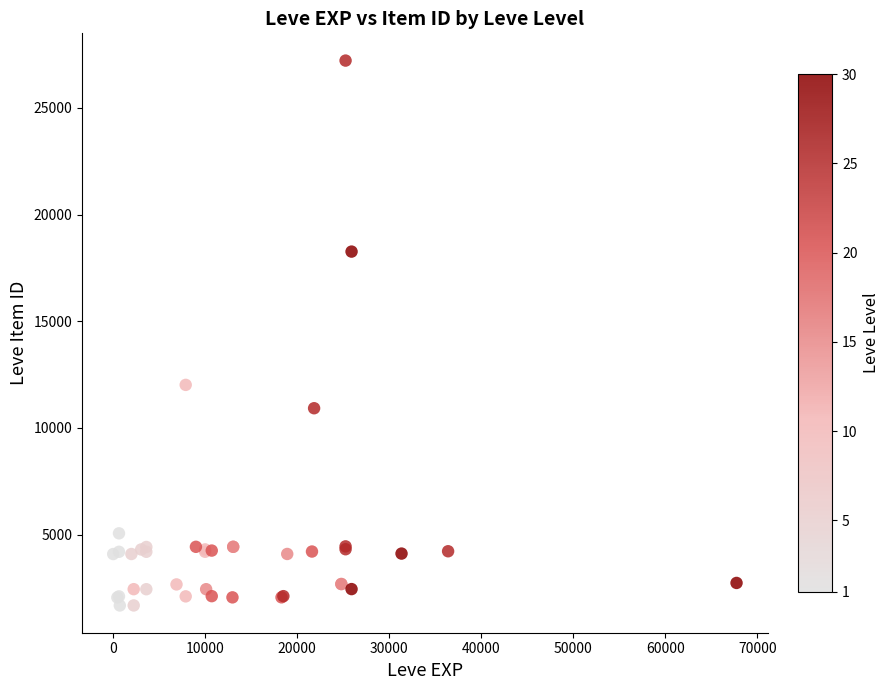

What Y value in the scatter plot is closest to 14448?

12018